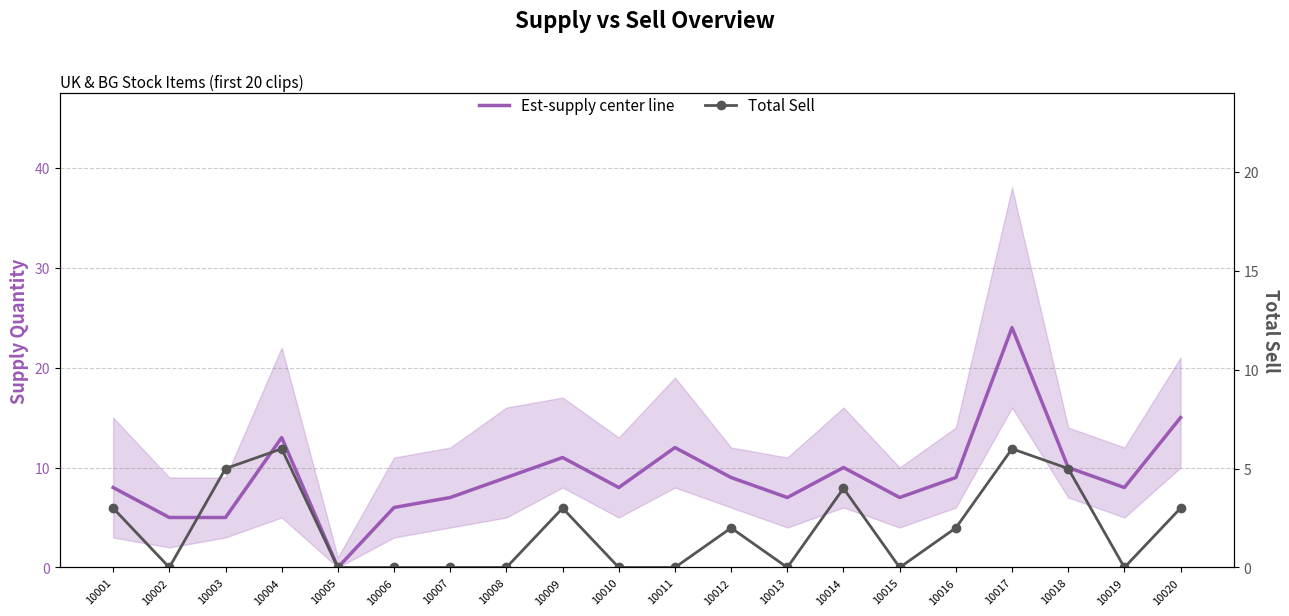

What is the sum of all Est-supply center line values?

183